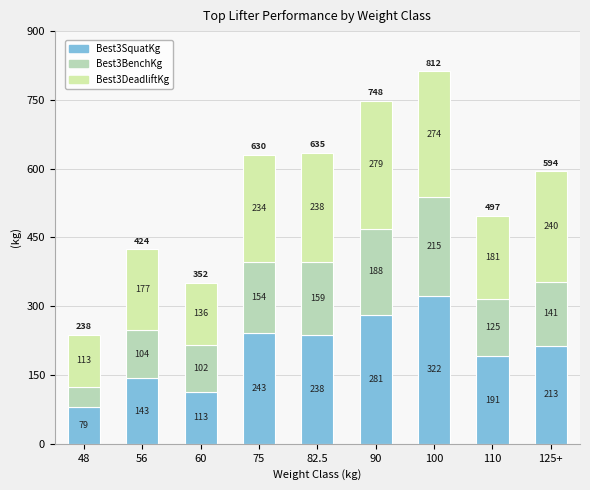

How many bars are there in total?

9